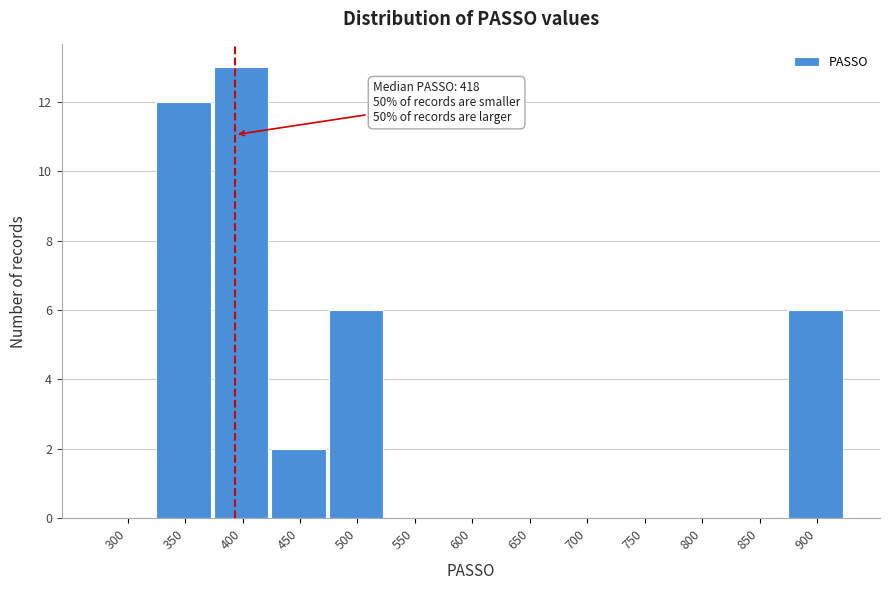

Reading right to left, list all the values displayed in this chart.

900=6	850=0	800=0	750=0	700=0	650=0	600=0	550=0	500=6	450=2	400=13	350=12	300=0